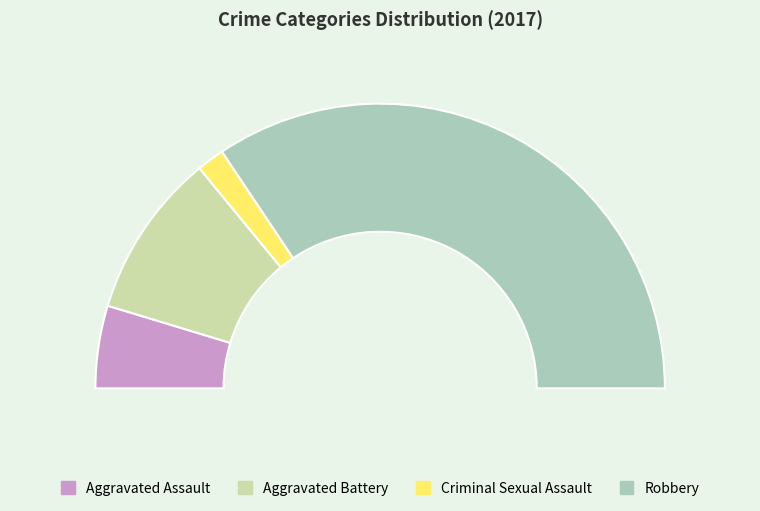

To the nearest percent, what percentage of the pie is Aggravated Battery?

19%